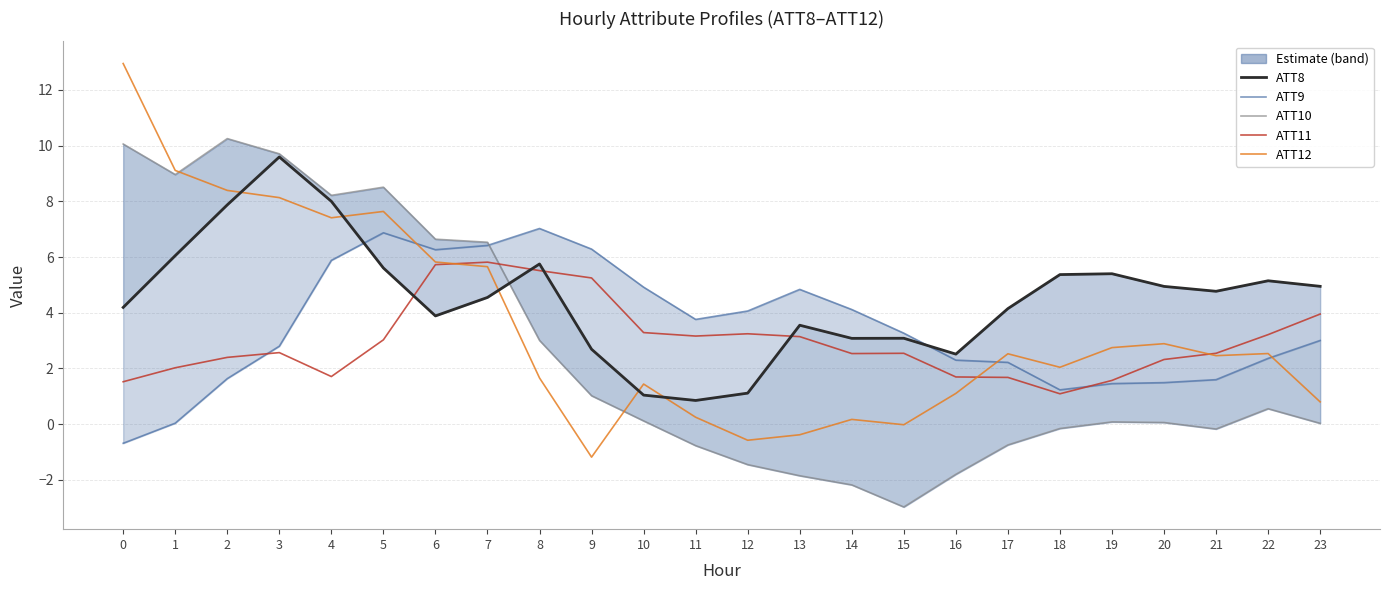

Where do ATT8 and ATT10 first cross each other?

7 and 8